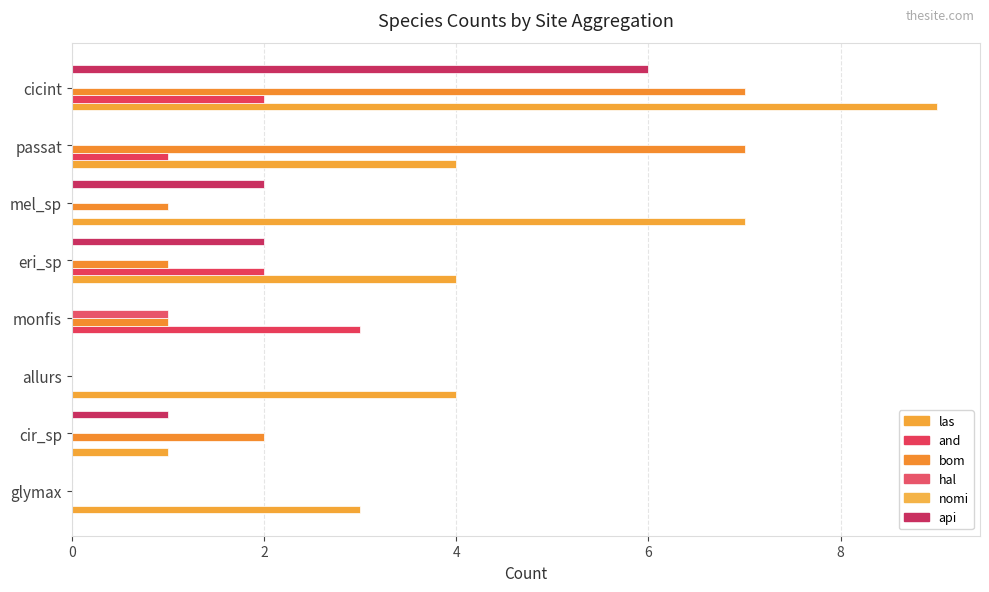

Reading left to right, list all the values displayed in this chart.

las: 3.0	1.0	4.0	0.0	4.0	7.0	4.0	9.0
and: 0.0	0.0	0.0	3.0	2.0	0.0	1.0	2.0
bom: 0.0	2.0	0.0	1.0	1.0	1.0	7.0	7.0
hal: 0.0	0.0	0.0	1.0	0.0	0.0	0.0	0.0
nomi: 0.1	0.1	0.1	0.1	0.1	0.1	0.1	0.1
api: 0.0	1.0	0.0	0.0	2.0	2.0	0.0	6.0